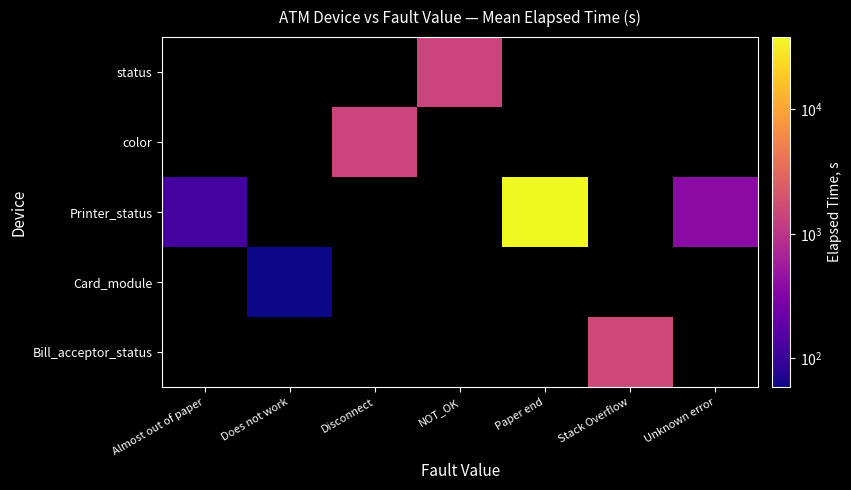

How many positive values does the status series have?

1